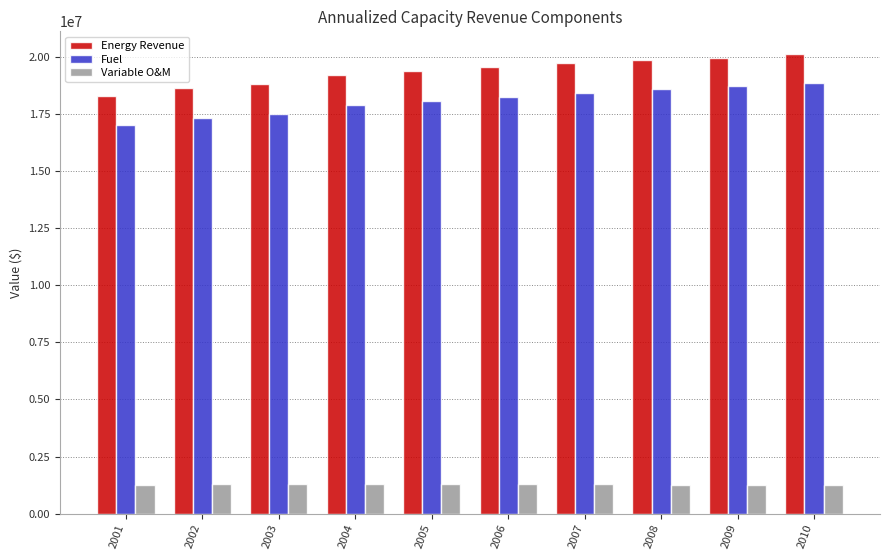

The Variable O&M series shows 1260483.5 at 2001. True or false?

True